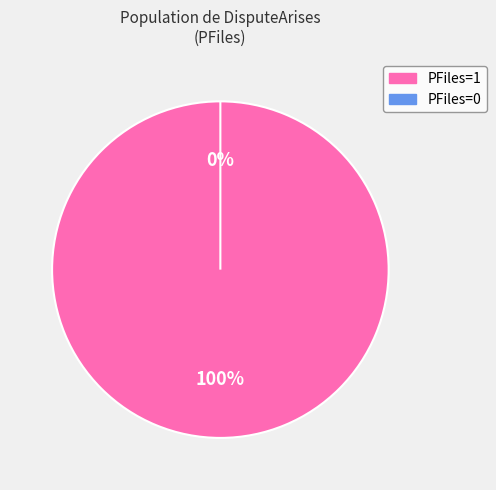

To the nearest percent, what is the difference between the PFiles=0 and PFiles=1 slice percentages?

100%